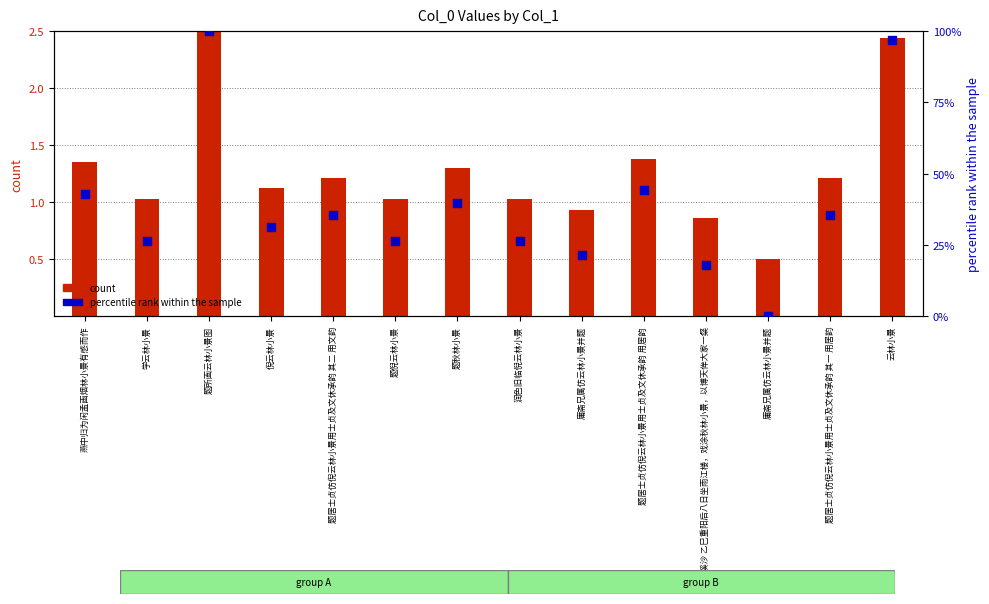

Which series has the largest total across all categories?

percentile rank within the sample